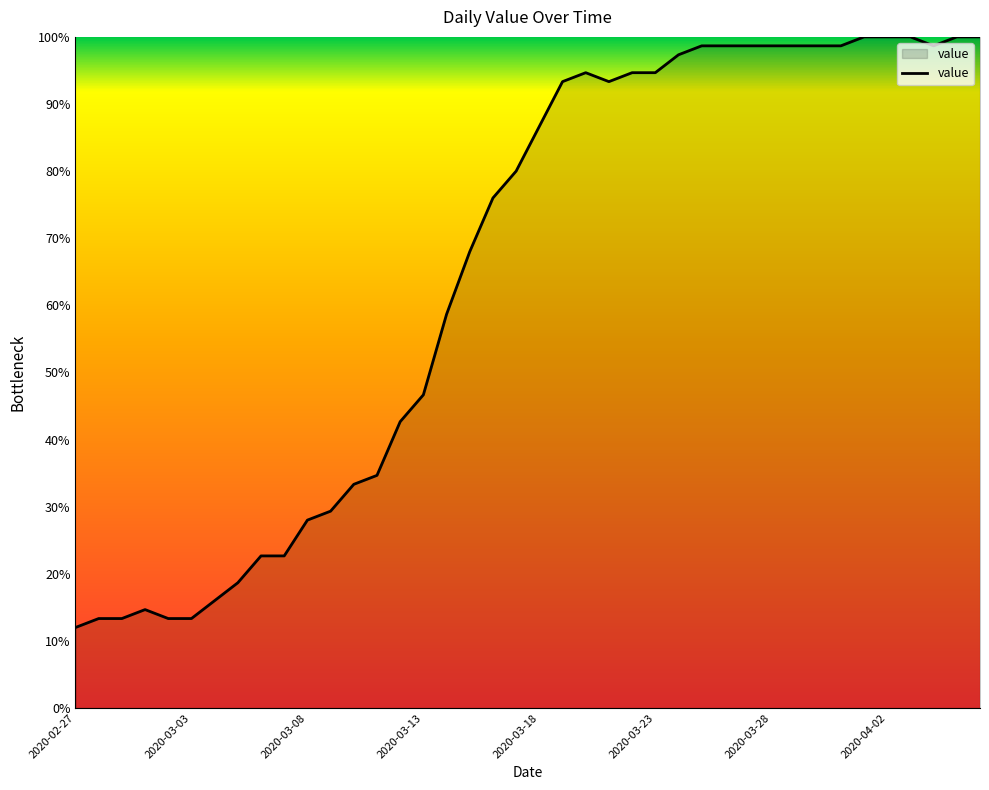

What is the difference between the maximum and minimum values?

88.0